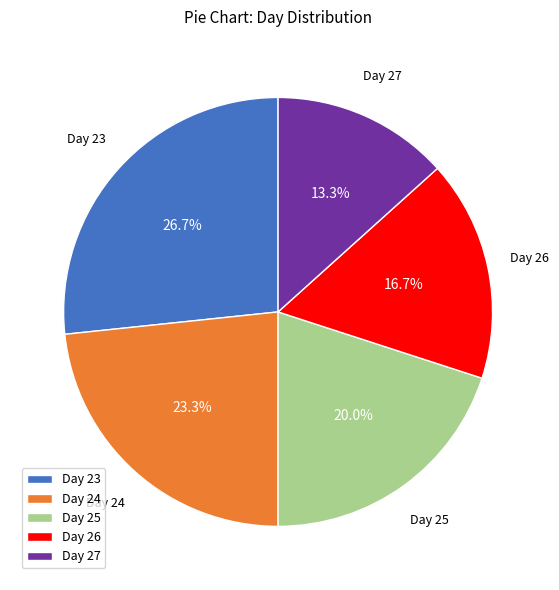

What is the smallest slice in the pie chart?

Day 27